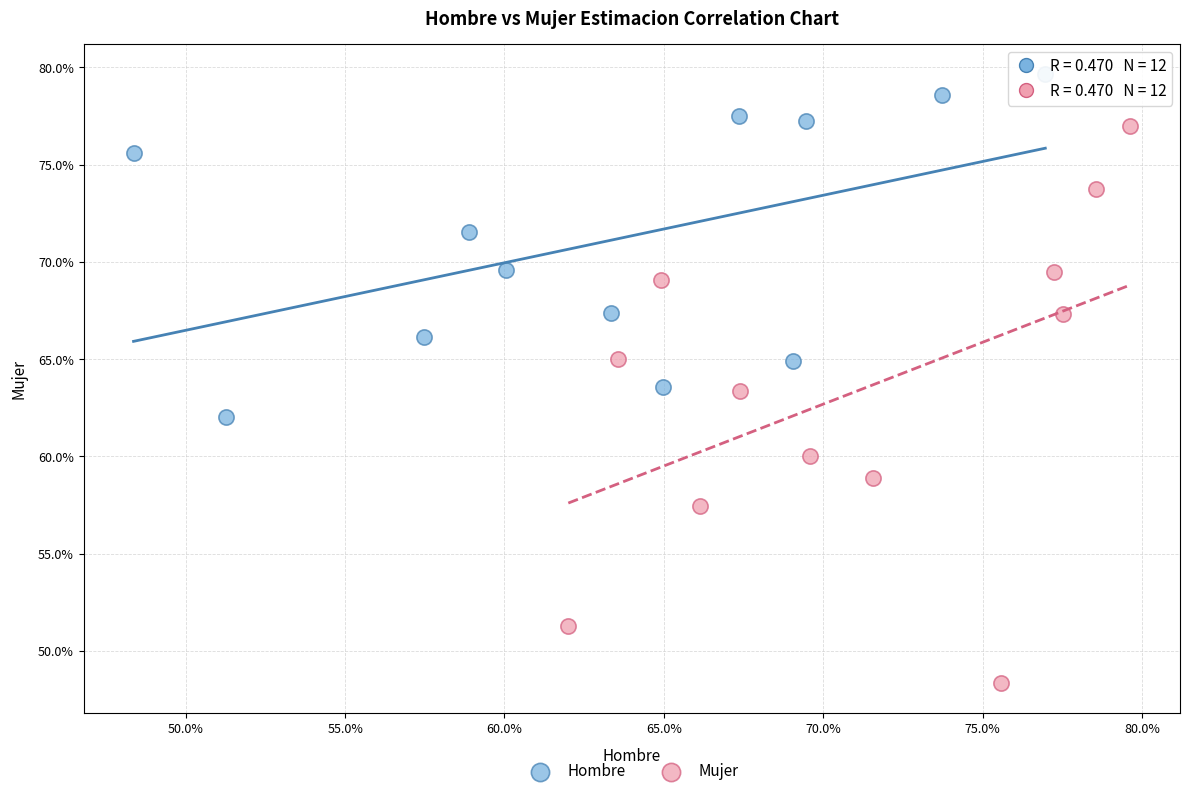

Which series contains the highest Y value?

Hombre